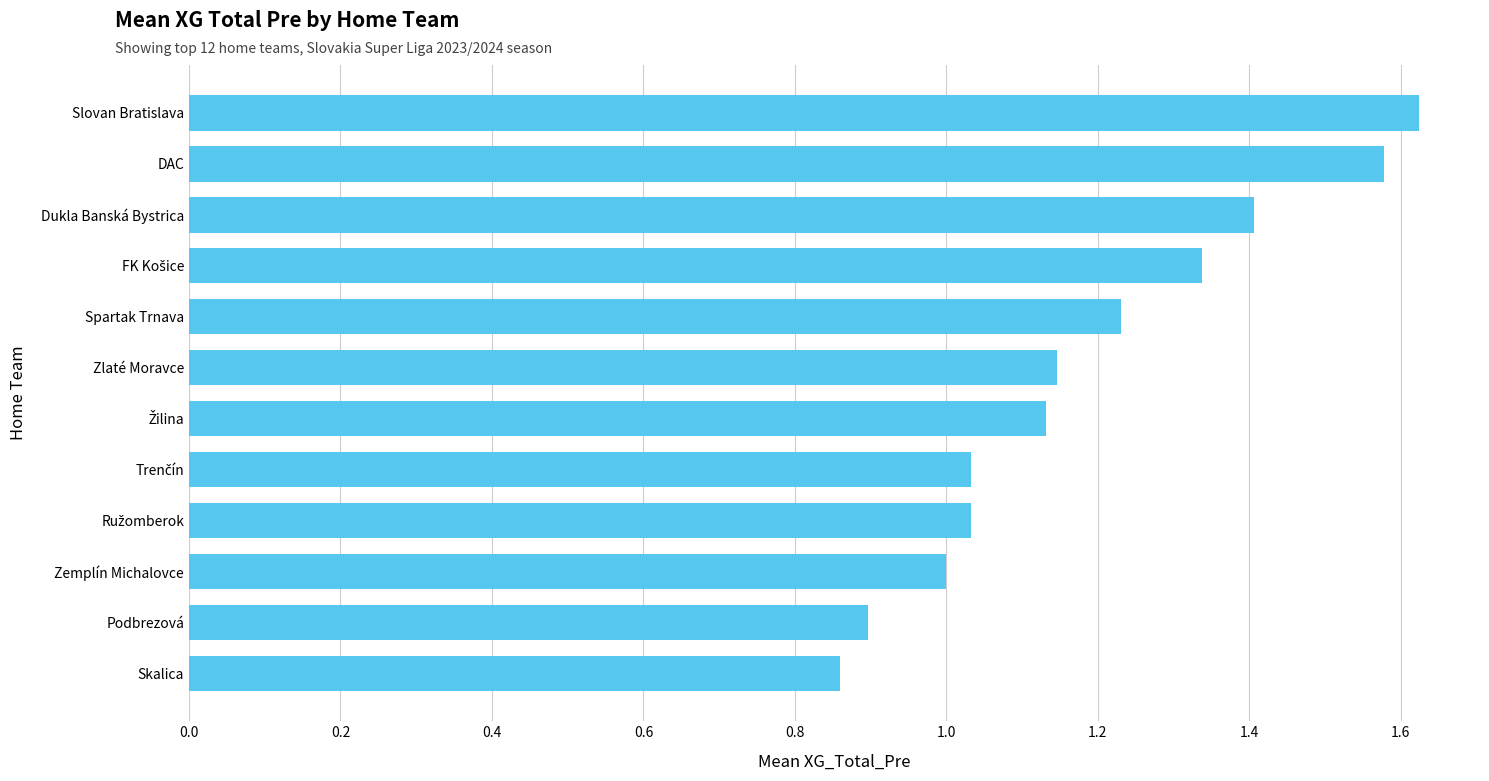

How many bars are there in total?

12